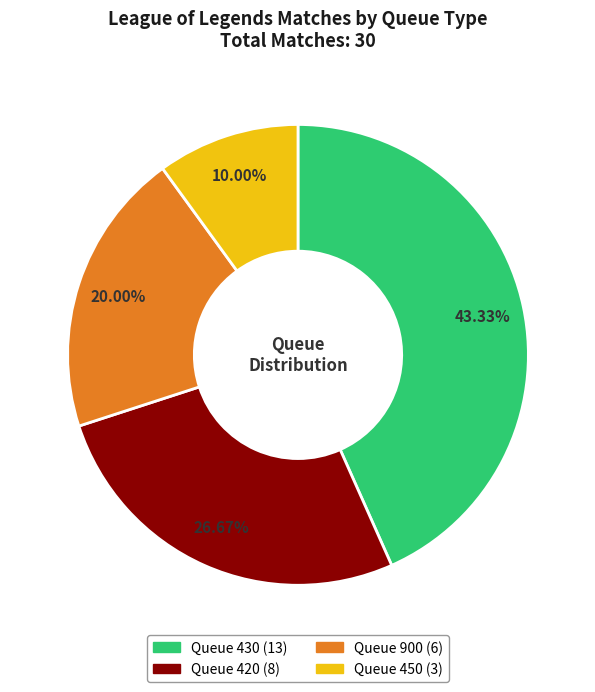

Count the number of slices in the pie.

4